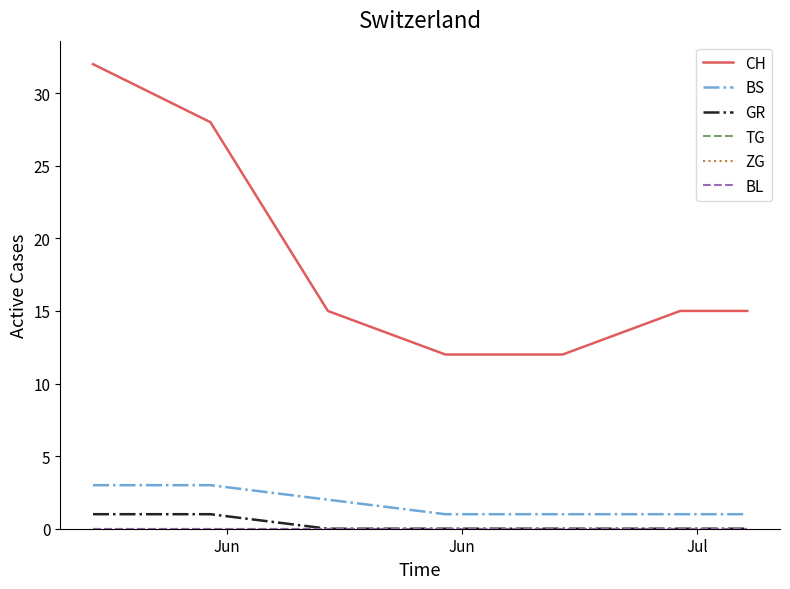

What is the maximum value shown in the chart?

32